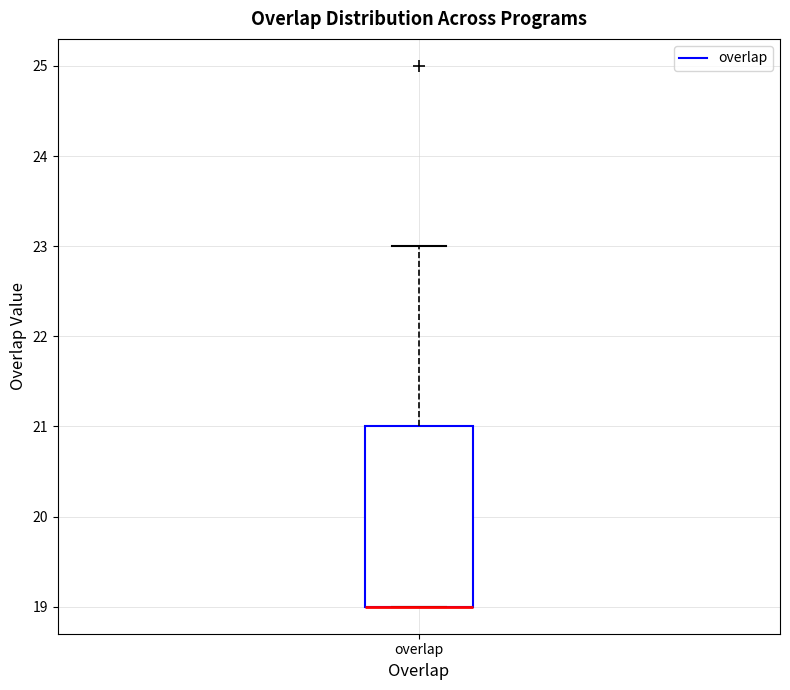

Transcribe this box plot: give where the median line is, the range the box spans, and where the two whiskers end, as read against the y-axis. The values are not printed on the chart, so give them approximately, as read against the axis.

median 19 (drawn on the box's lower edge), box 19 to 21, whiskers 19 to 23